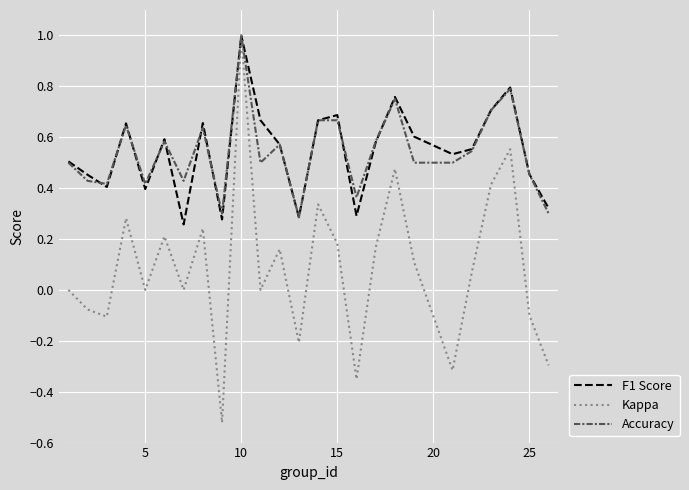

How many distinct data groups are displayed?

3